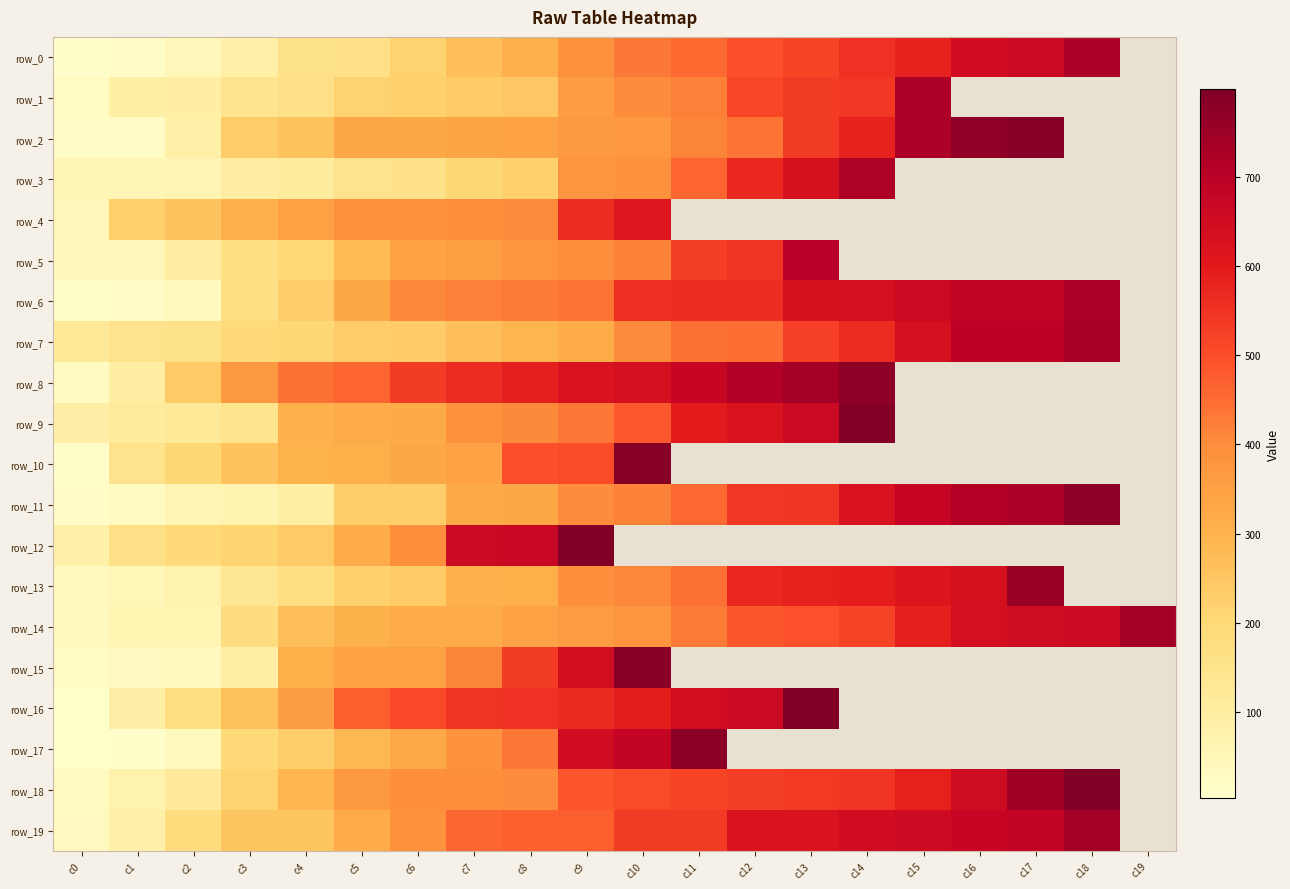

At how many categories does at least one series exceed 419?

16